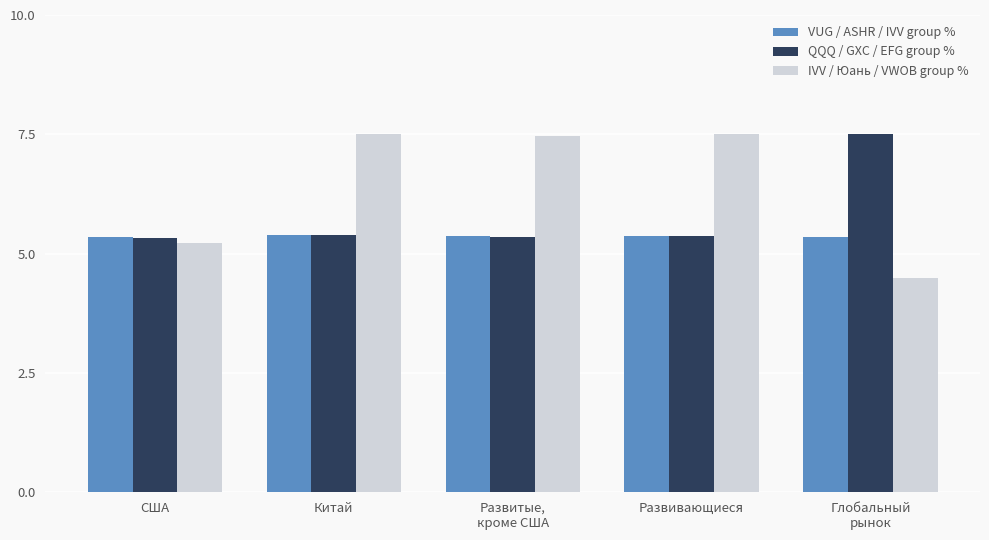

Count the number of categories in the chart.

5